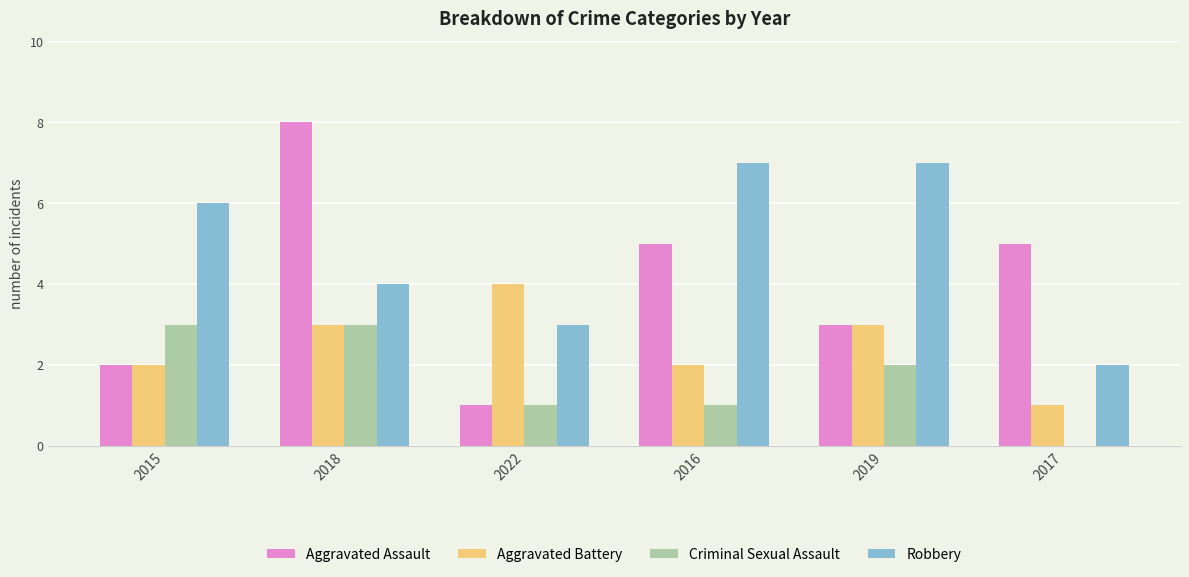

Reading left to right, transcribe all the data shown in this chart.

Aggravated Assault: 2015=2	2018=8	2022=1	2016=5	2019=3	2017=5
Aggravated Battery: 2015=2	2018=3	2022=4	2016=2	2019=3	2017=1
Criminal Sexual Assault: 2015=3	2018=3	2022=1	2016=1	2019=2	2017=0
Robbery: 2015=6	2018=4	2022=3	2016=7	2019=7	2017=2